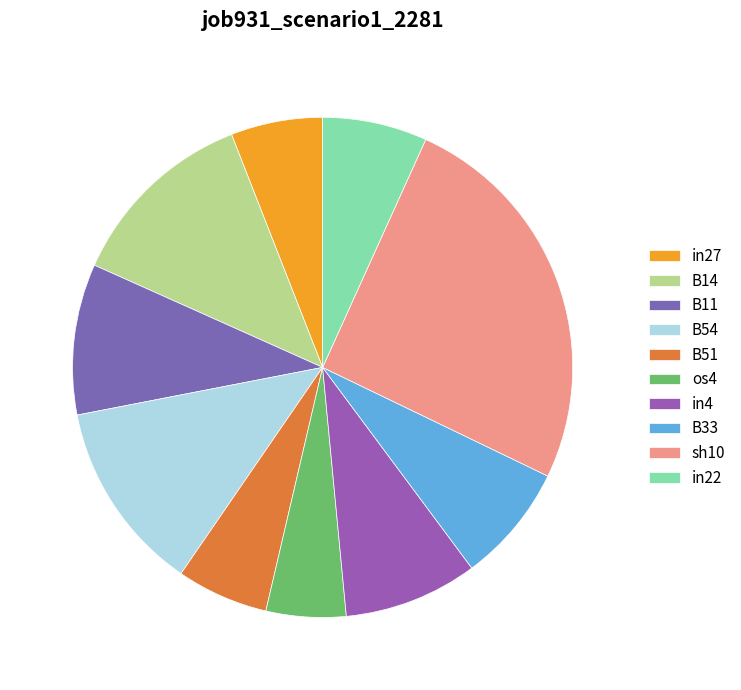

How many segments does this pie chart have?

10